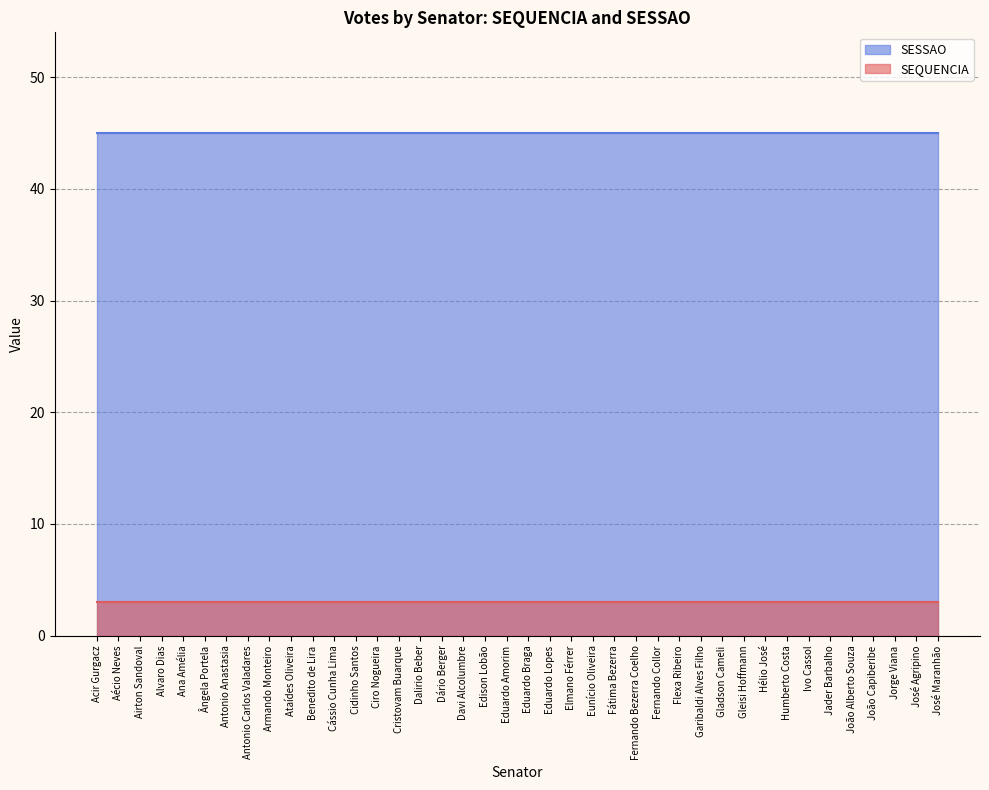

Reading right to left, what are all the values shown in this chart?

SEQUENCIA: José Maranhão=3	José Agripino=3	Jorge Viana=3	João Capiberibe=3	João Alberto Souza=3	Jader Barbalho=3	Ivo Cassol=3	Humberto Costa=3	Hélio José=3	Gleisi Hoffmann=3	Gladson Cameli=3	Garibaldi Alves Filho=3	Flexa Ribeiro=3	Fernando Collor=3	Fernando Bezerra Coelho=3	Fátima Bezerra=3	Eunício Oliveira=3	Elmano Férrer=3	Eduardo Lopes=3	Eduardo Braga=3	Eduardo Amorim=3	Edison Lobão=3	Davi Alcolumbre=3	Dário Berger=3	Dalirio Beber=3	Cristovam Buarque=3	Ciro Nogueira=3	Cidinho Santos=3	Cássio Cunha Lima=3	Benedito de Lira=3	Ataídes Oliveira=3	Armando Monteiro=3	Antonio Carlos Valadares=3	Antonio Anastasia=3	Ângela Portela=3	Ana Amélia=3	Alvaro Dias=3	Airton Sandoval=3	Aécio Neves=3	Acir Gurgacz=3
SESSAO: José Maranhão=45	José Agripino=45	Jorge Viana=45	João Capiberibe=45	João Alberto Souza=45	Jader Barbalho=45	Ivo Cassol=45	Humberto Costa=45	Hélio José=45	Gleisi Hoffmann=45	Gladson Cameli=45	Garibaldi Alves Filho=45	Flexa Ribeiro=45	Fernando Collor=45	Fernando Bezerra Coelho=45	Fátima Bezerra=45	Eunício Oliveira=45	Elmano Férrer=45	Eduardo Lopes=45	Eduardo Braga=45	Eduardo Amorim=45	Edison Lobão=45	Davi Alcolumbre=45	Dário Berger=45	Dalirio Beber=45	Cristovam Buarque=45	Ciro Nogueira=45	Cidinho Santos=45	Cássio Cunha Lima=45	Benedito de Lira=45	Ataídes Oliveira=45	Armando Monteiro=45	Antonio Carlos Valadares=45	Antonio Anastasia=45	Ângela Portela=45	Ana Amélia=45	Alvaro Dias=45	Airton Sandoval=45	Aécio Neves=45	Acir Gurgacz=45